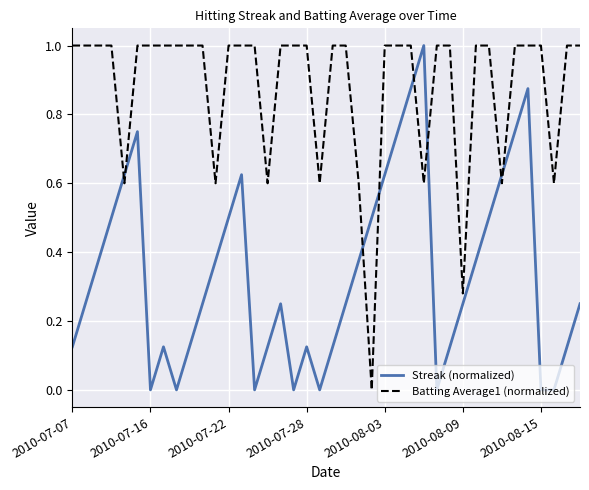

What is the maximum value shown in the chart?

1.0